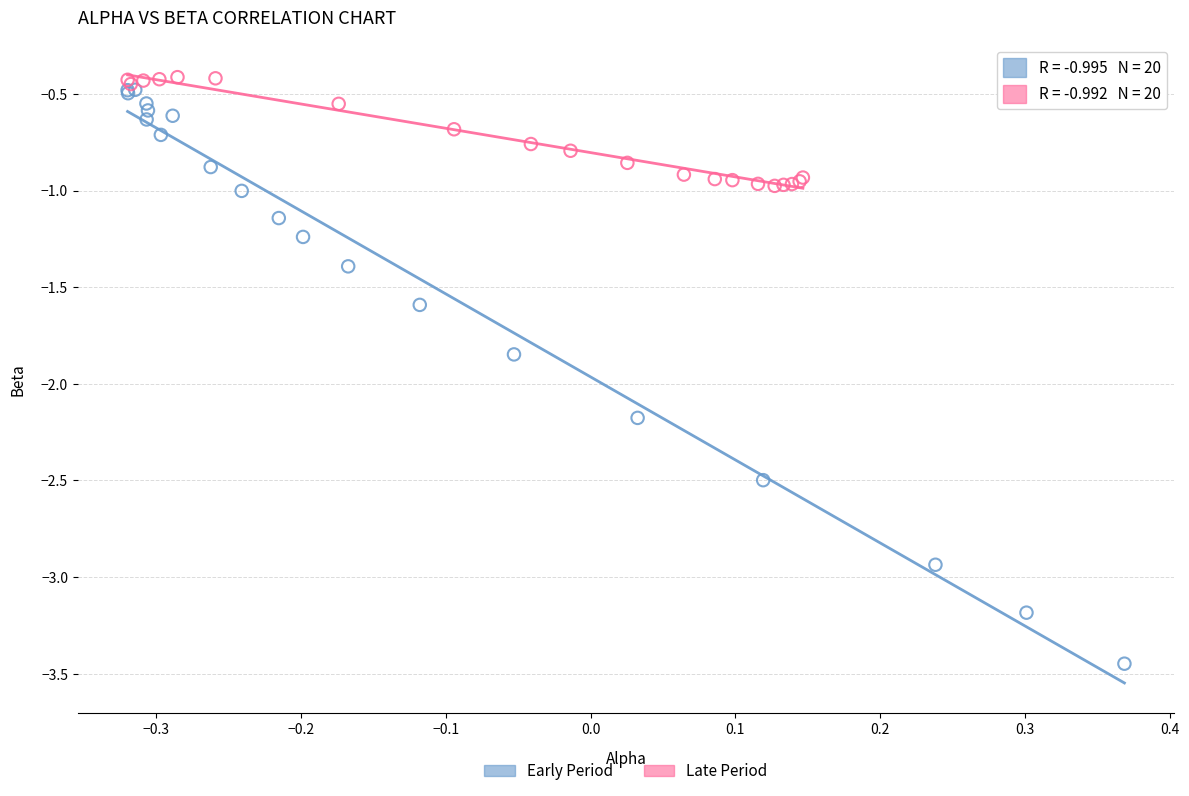

Which series reaches the minimum Y coordinate?

Early Period